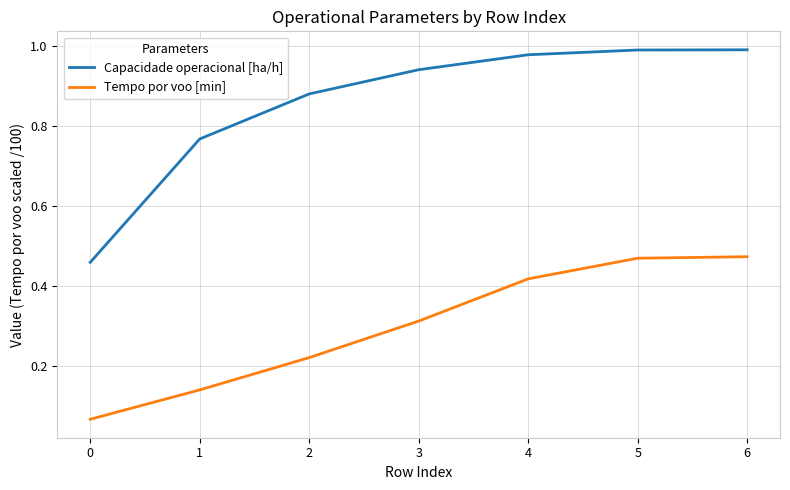

What is the difference between the highest and lowest values at 2?

0.7